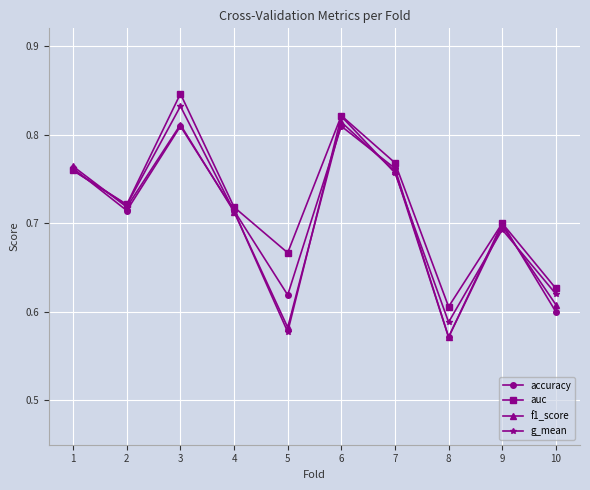

How many g_mean values are between 0 and 1?

10